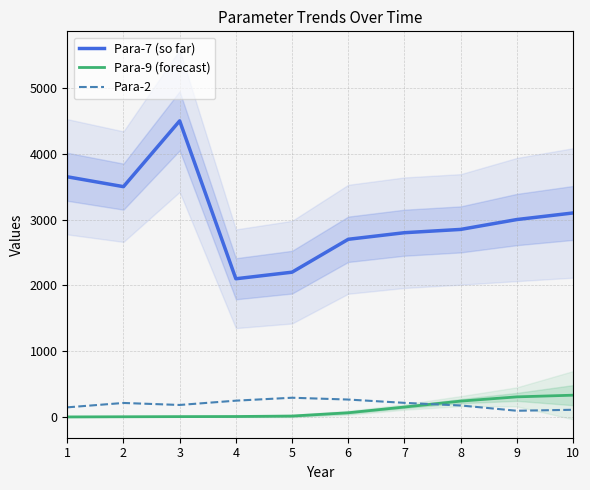

Reading left to right, list all the values displayed in this chart.

Para-7 (so far): 3650.0	3500.0	4500.0	2100.0	2200.0	2700.0	2800.0	2850.0	3000.0	3100.0
Para-9 (forecast): 0.0	2.3	4.6	6.3	13.3	63.2	150.4	240.2	304.8	330.4
Para-2: 145.6	212.3	181.8	247.1	291.6	264.1	213.8	174.1	93.8	108.7